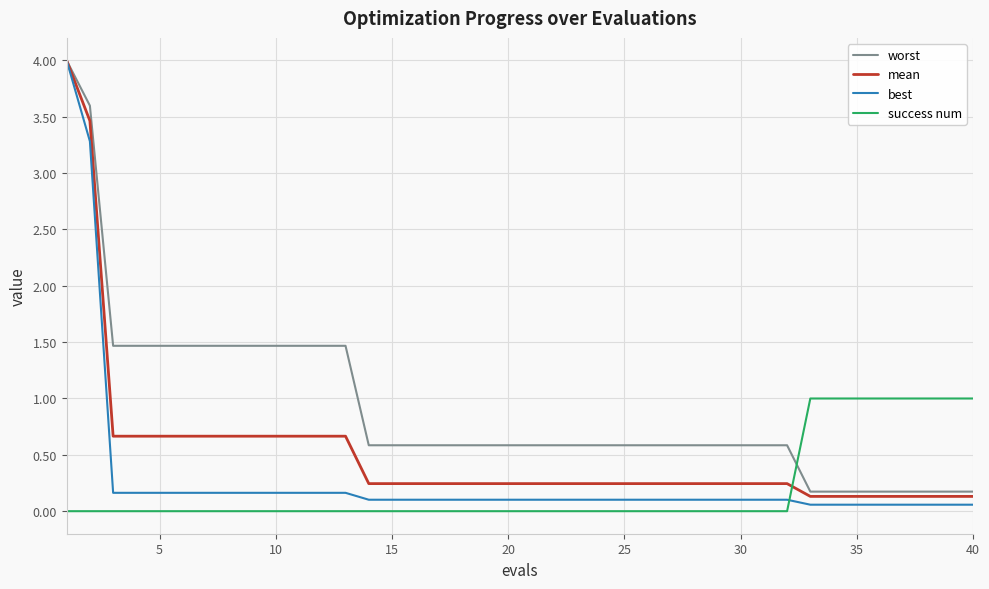

How many lines are shown in the chart?

4